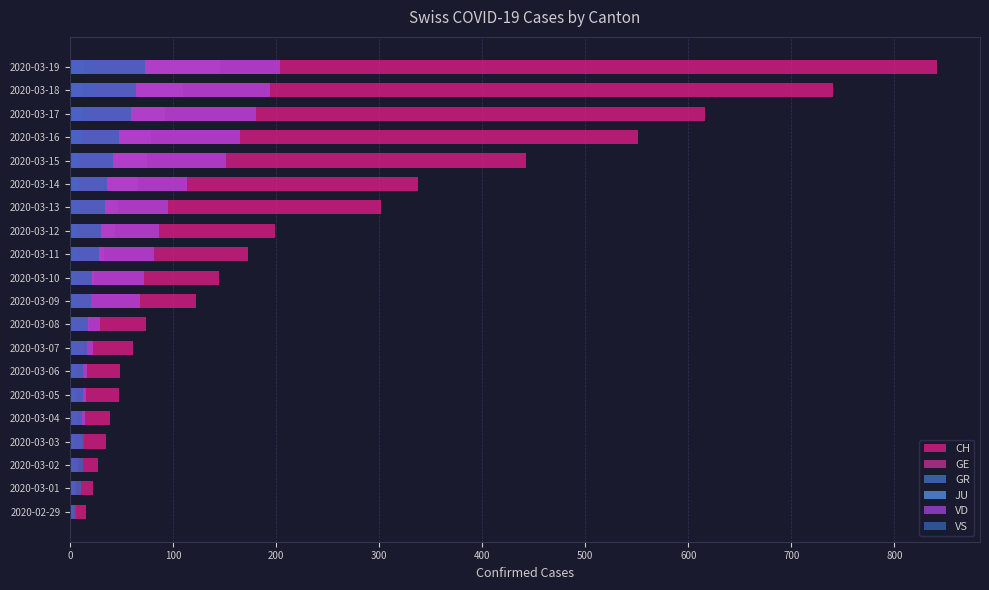

What is the difference between the maximum and minimum values in the GE series?

142